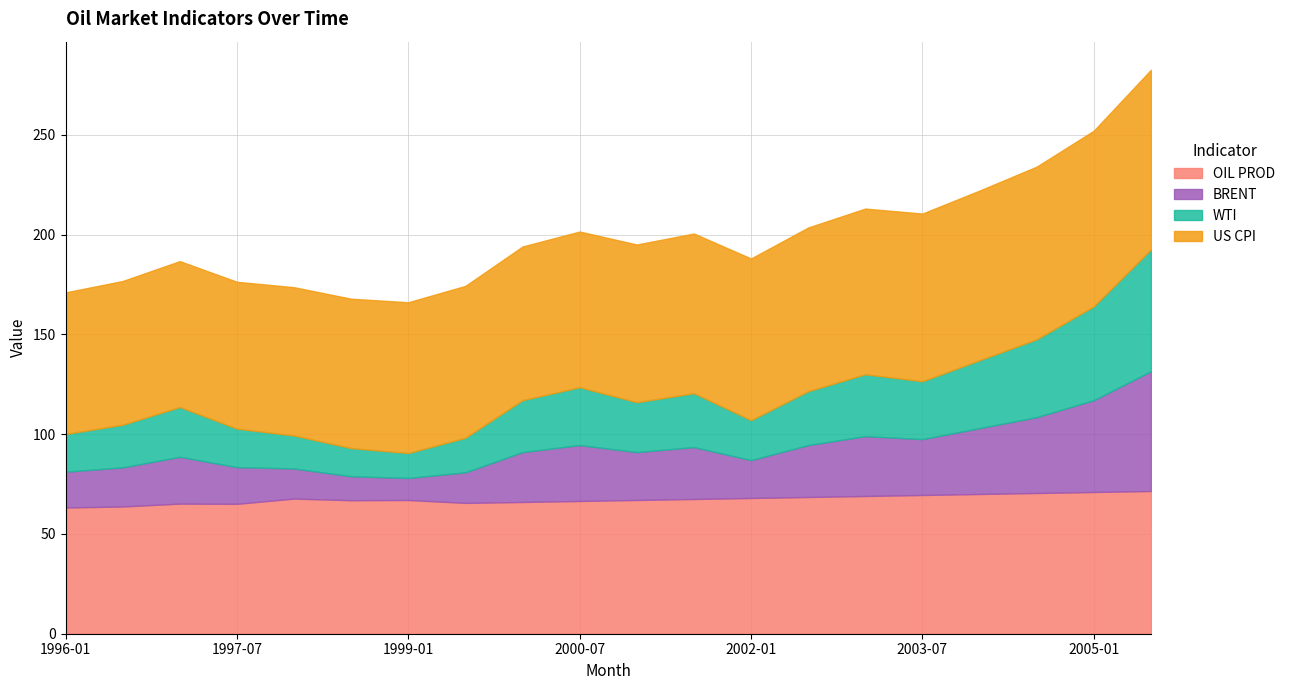

Rank the series at 1996-01 from lowest to highest value.

BRENT, WTI, OIL PROD, US CPI